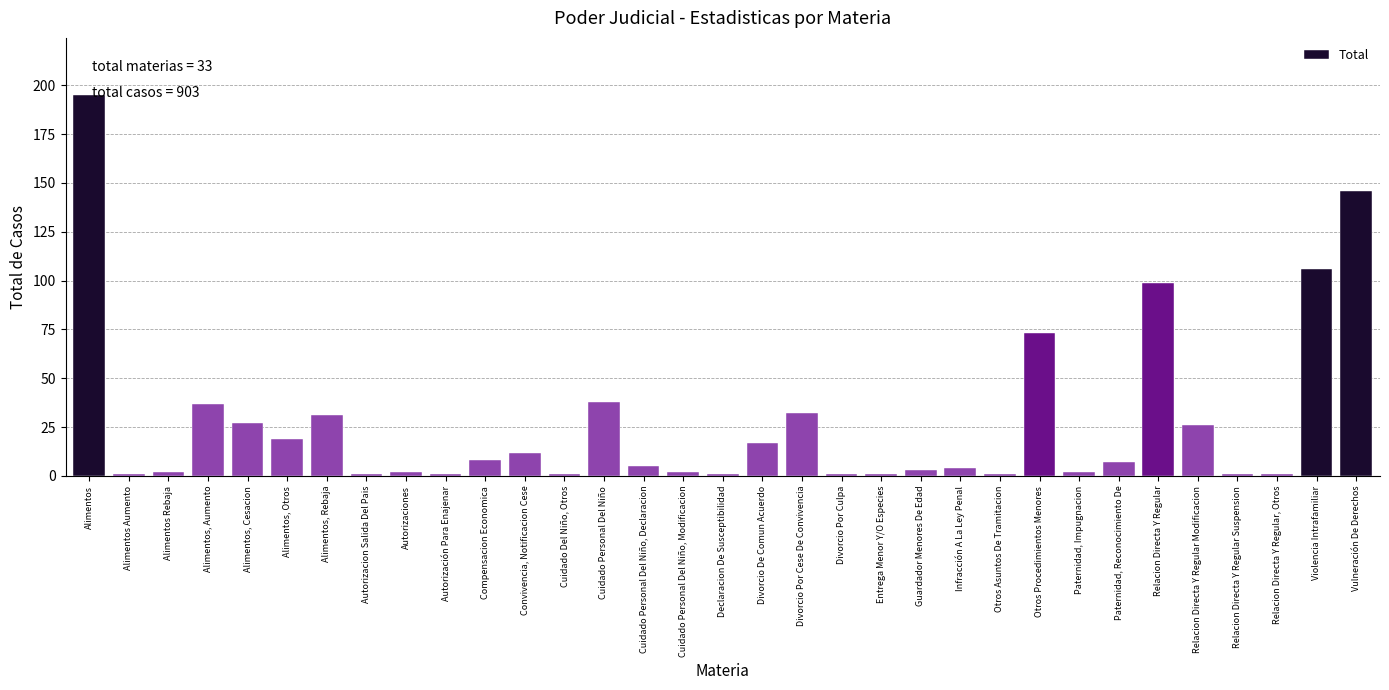

What is the average value?

27